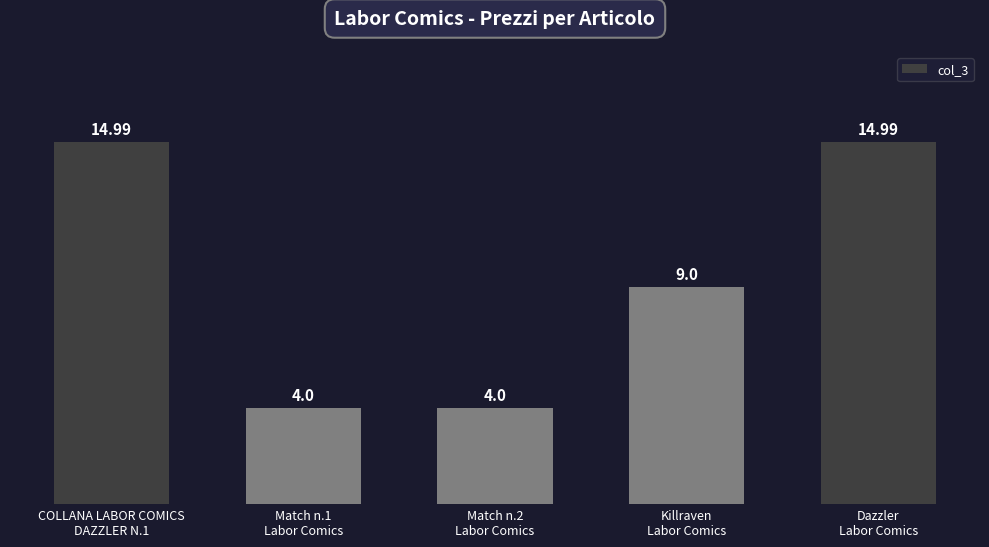

Reading right to left, transcribe all the data shown in this chart.

15.0	9.0	4.0	4.0	15.0